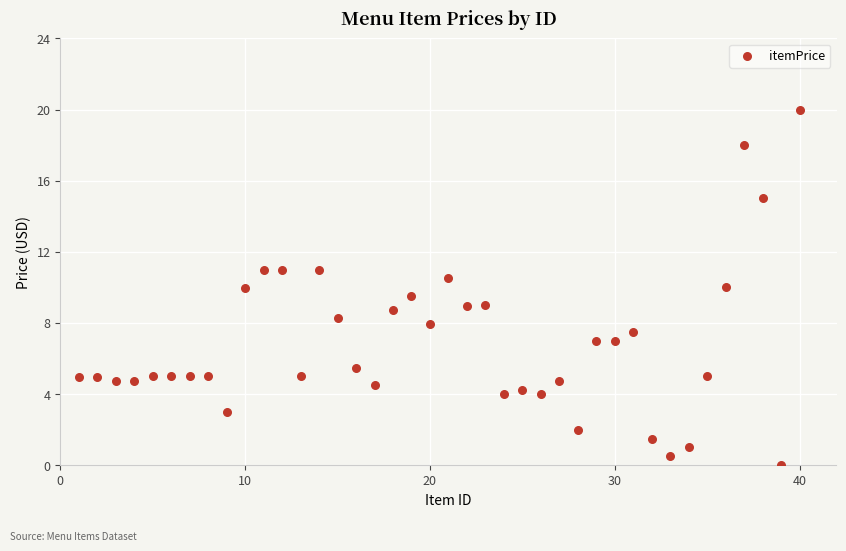

What is the range of X values (max minus min)?

39.0